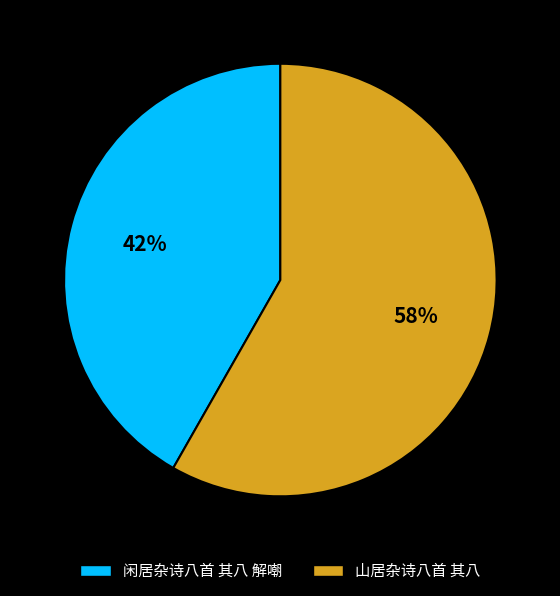

Which slice is the smallest?

闲居杂诗八首 其八 解嘲